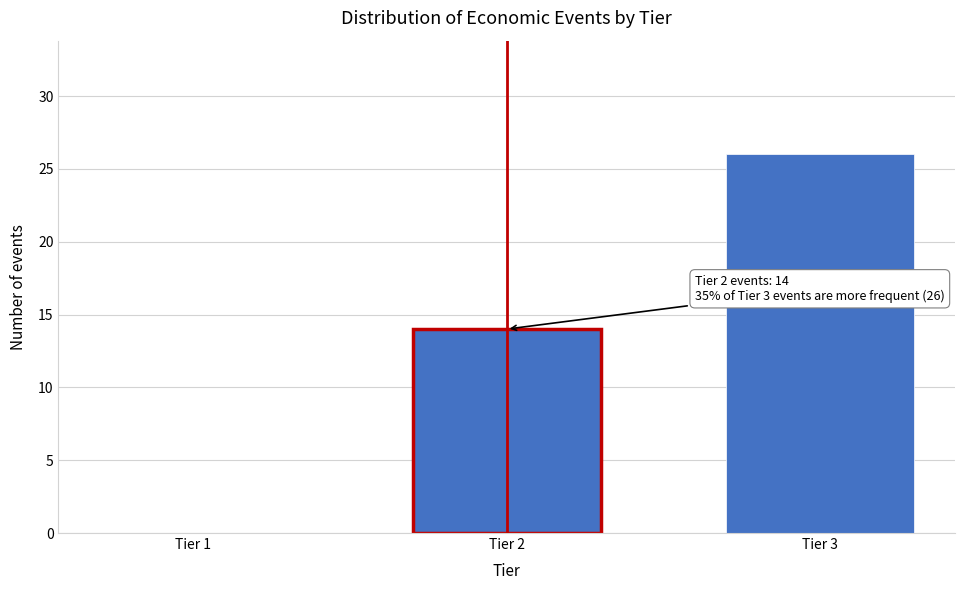

Reading left to right, what are all the values shown in this chart?

Tier 1=0	Tier 2=14	Tier 3=26